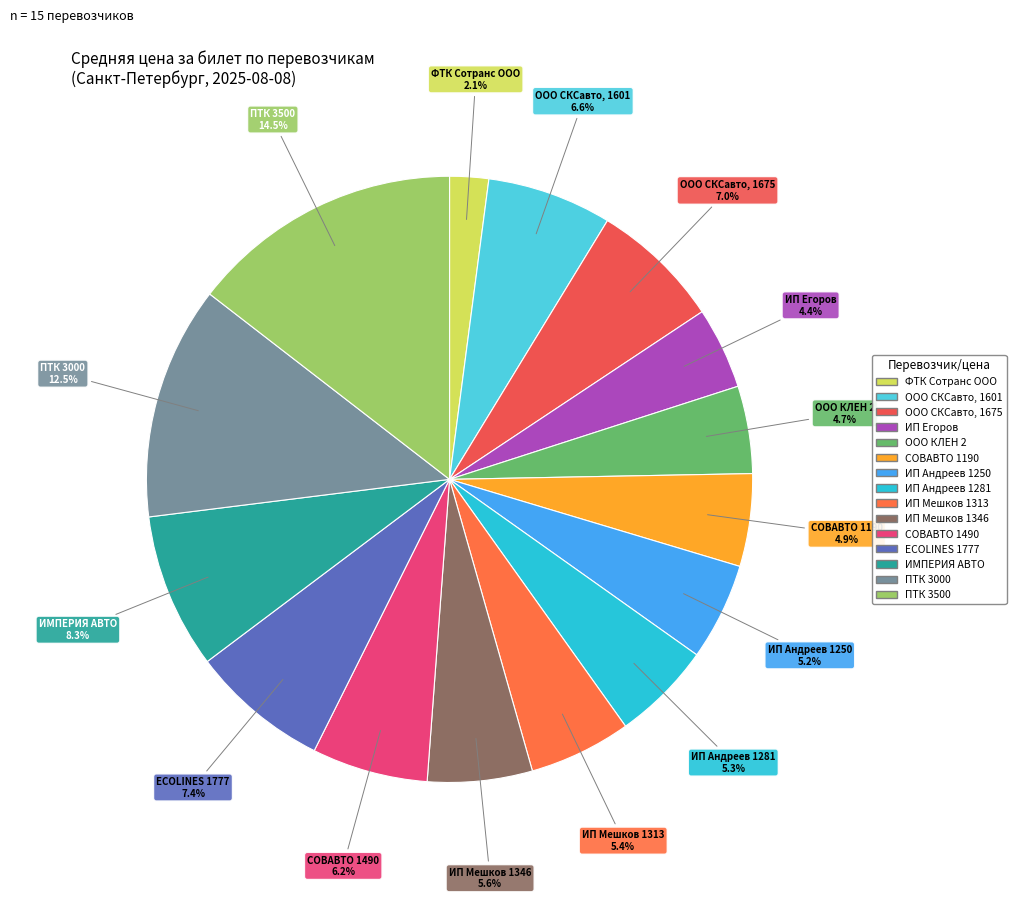

Count the number of slices in the pie.

15